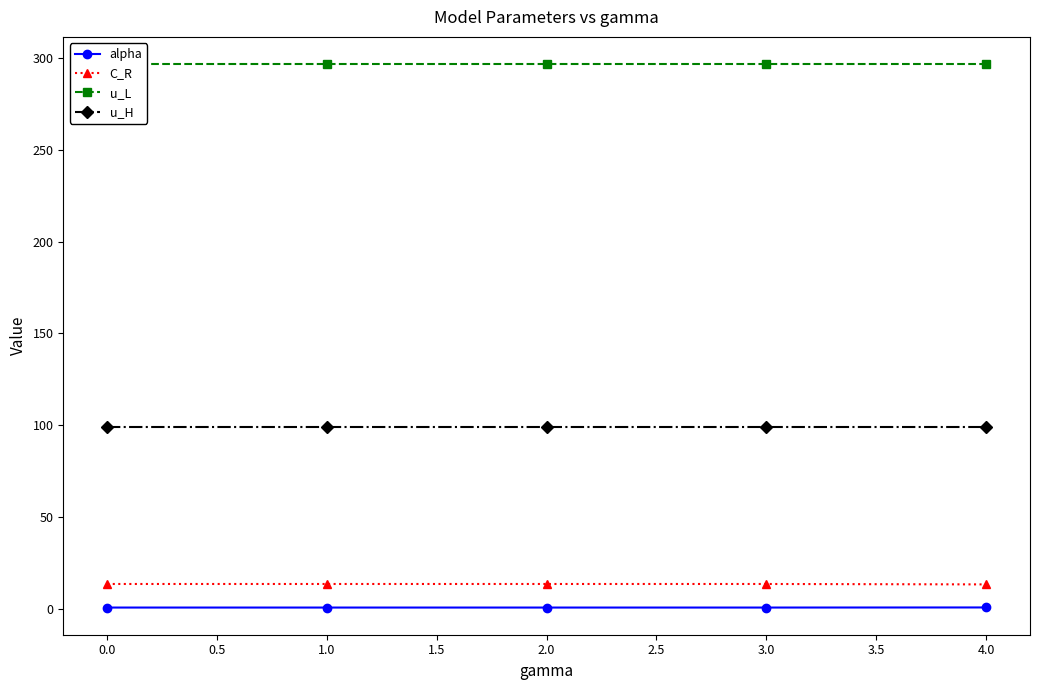

True or false: alpha and C_R cross at least once.

False